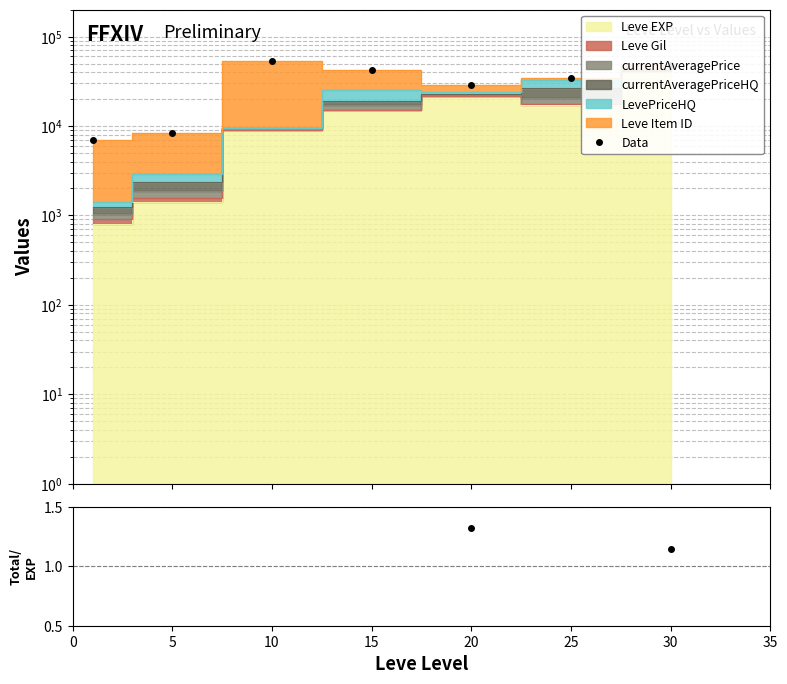

What is the maximum value for Data?

53602.1